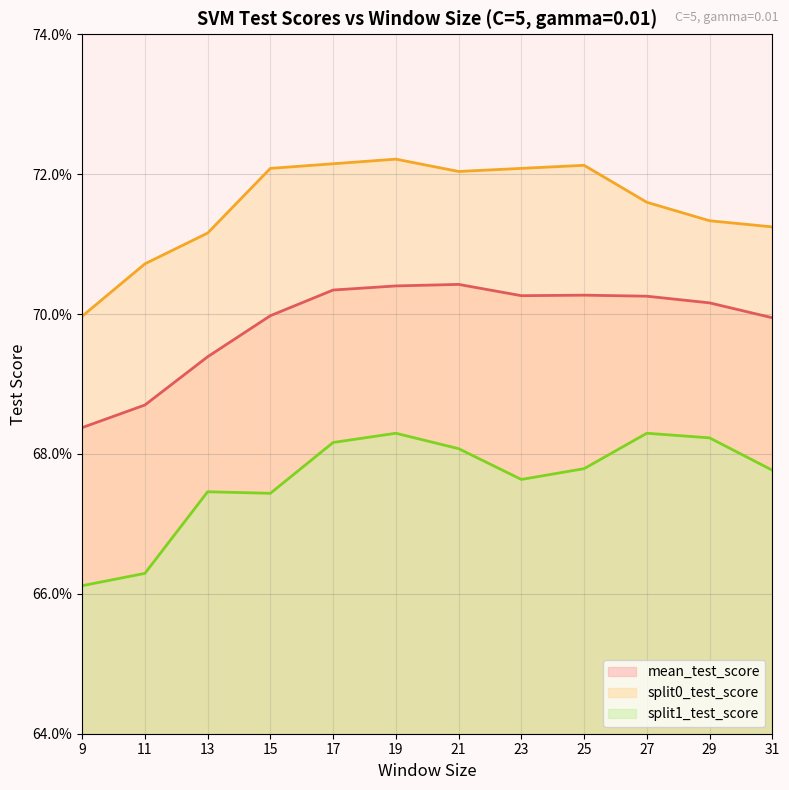

What is the sum of all mean_test_score values?

8.4